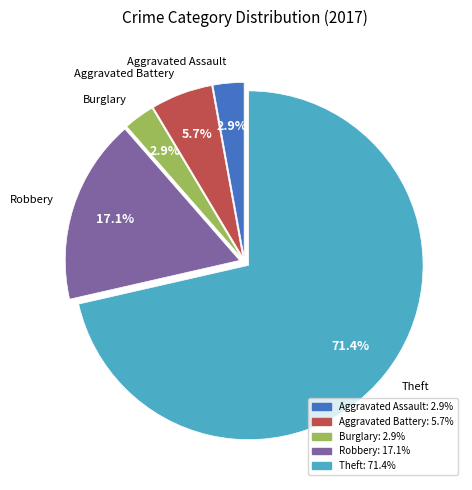

To the nearest percent, what portion does Burglary represent?

3%